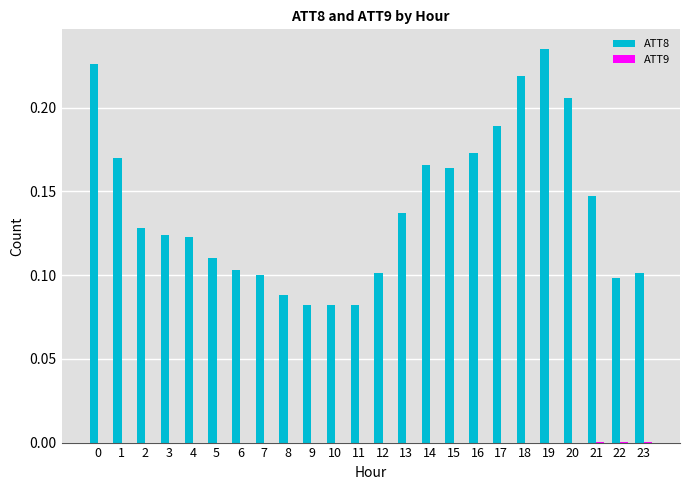

The value of ATT8 at 19 is 0.1. True or false?

False